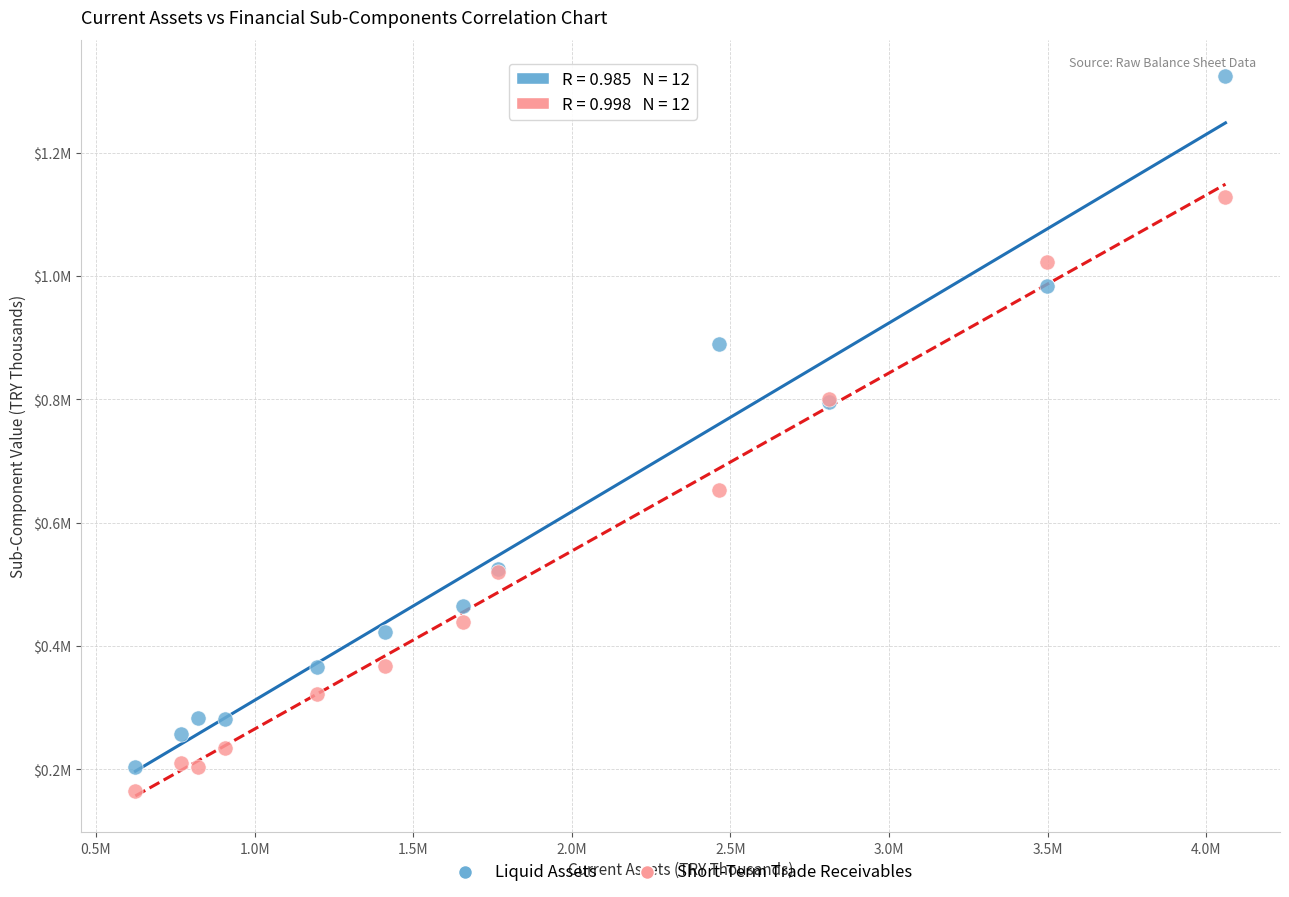

Which series has the widest spread of Y values?

Liquid Assets